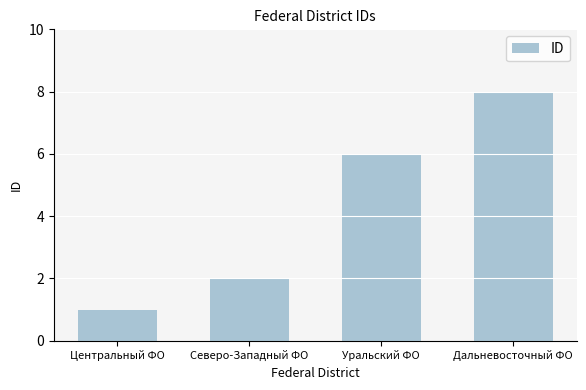

Which category has the lowest value across all series?

Центральный ФО